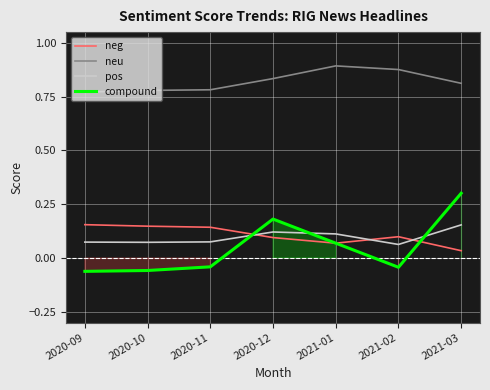

What is the label of the 5th point from the left?

2021-01